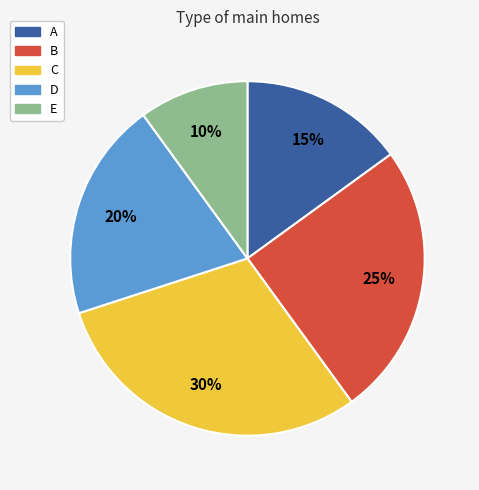

Does A account for over 50% of the chart?

No